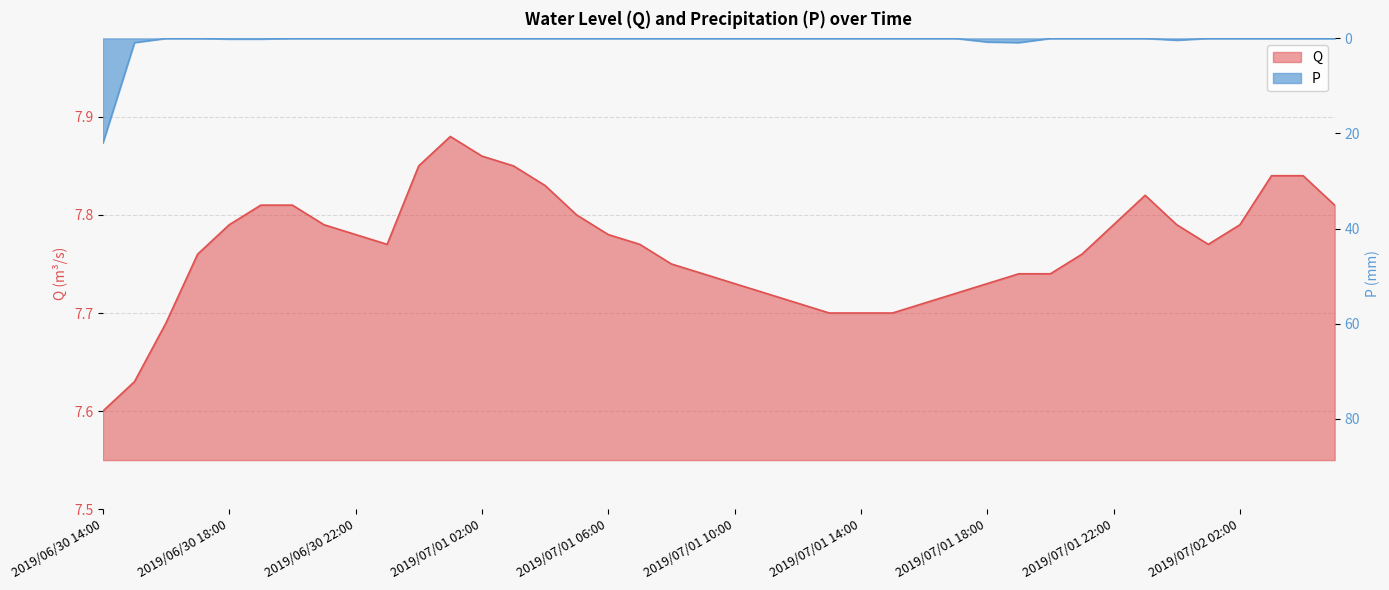

At which category does Q reach its first local peak?

2019/07/01 01:00